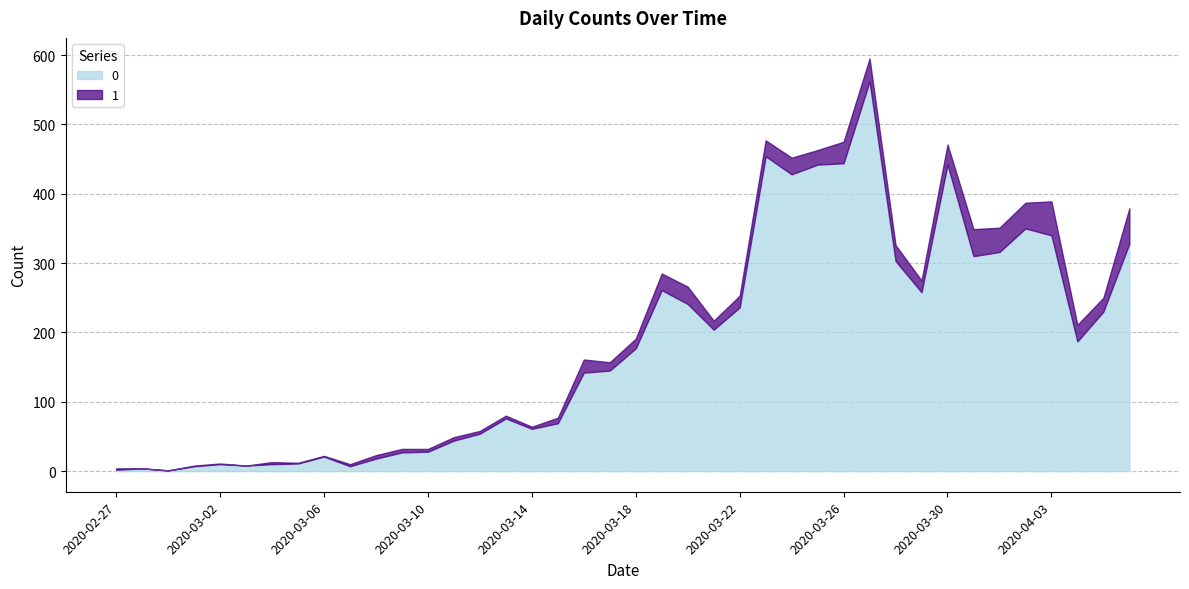

How many values in 1 are above zero?

37